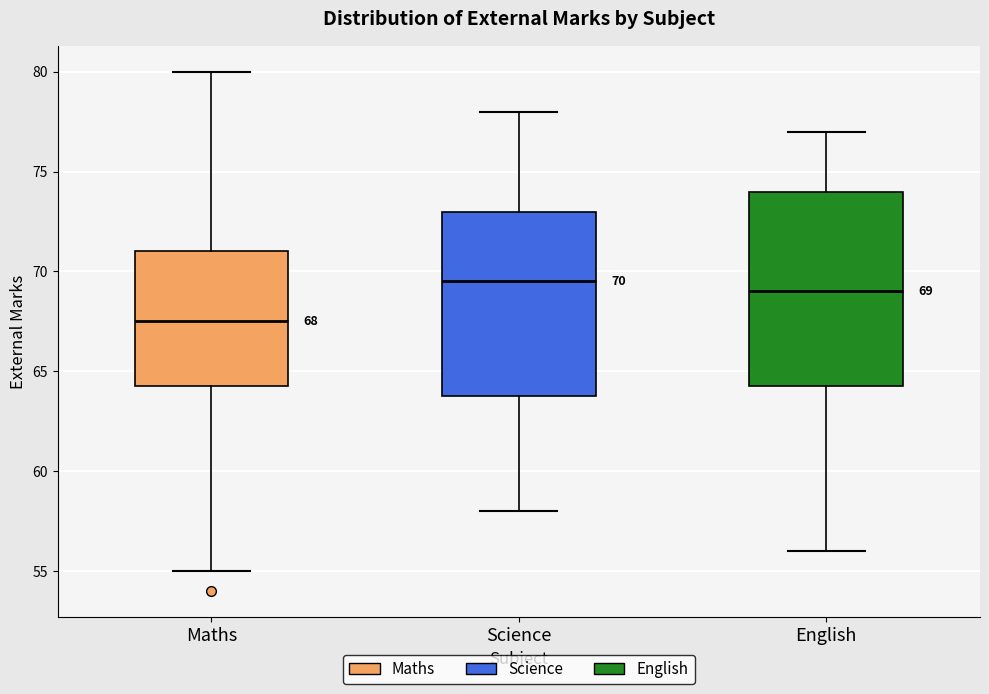

Which box is the tallest, from its lower edge to its upper edge?

English